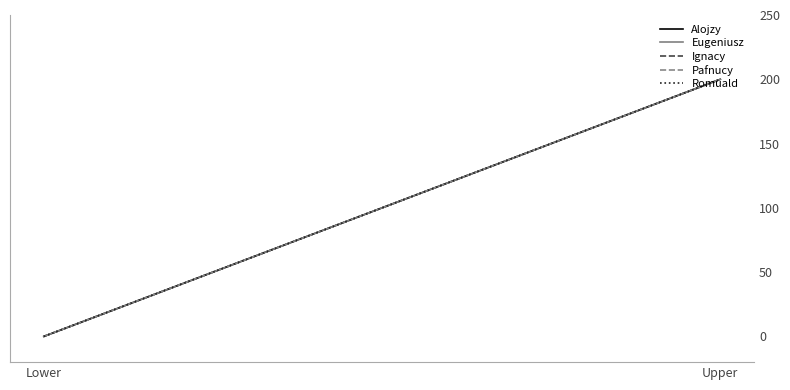

Reading left to right, transcribe all the data shown in this chart.

Alojzy: 0	200
Eugeniusz: 0	200
Ignacy: 0	200
Pafnucy: 0	200
Romuald: 0	200